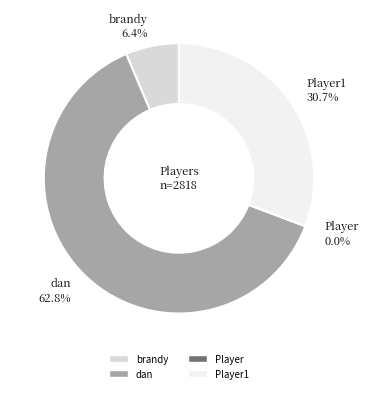

Which slice is the largest?

dan